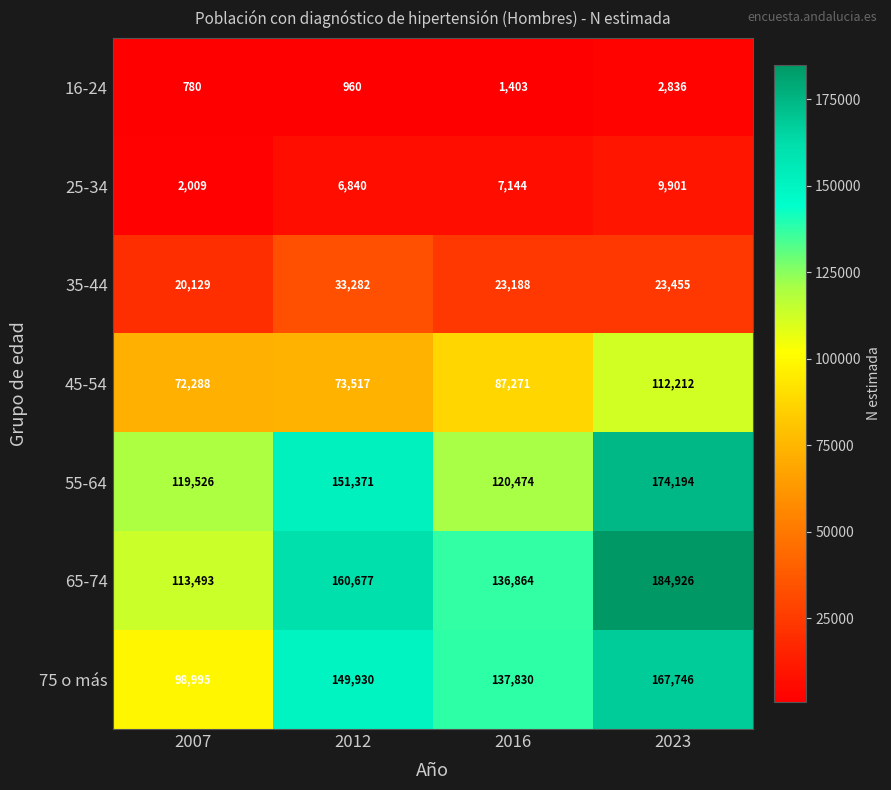

What is the difference between the second highest and second lowest values in the 75 o más series?

12100